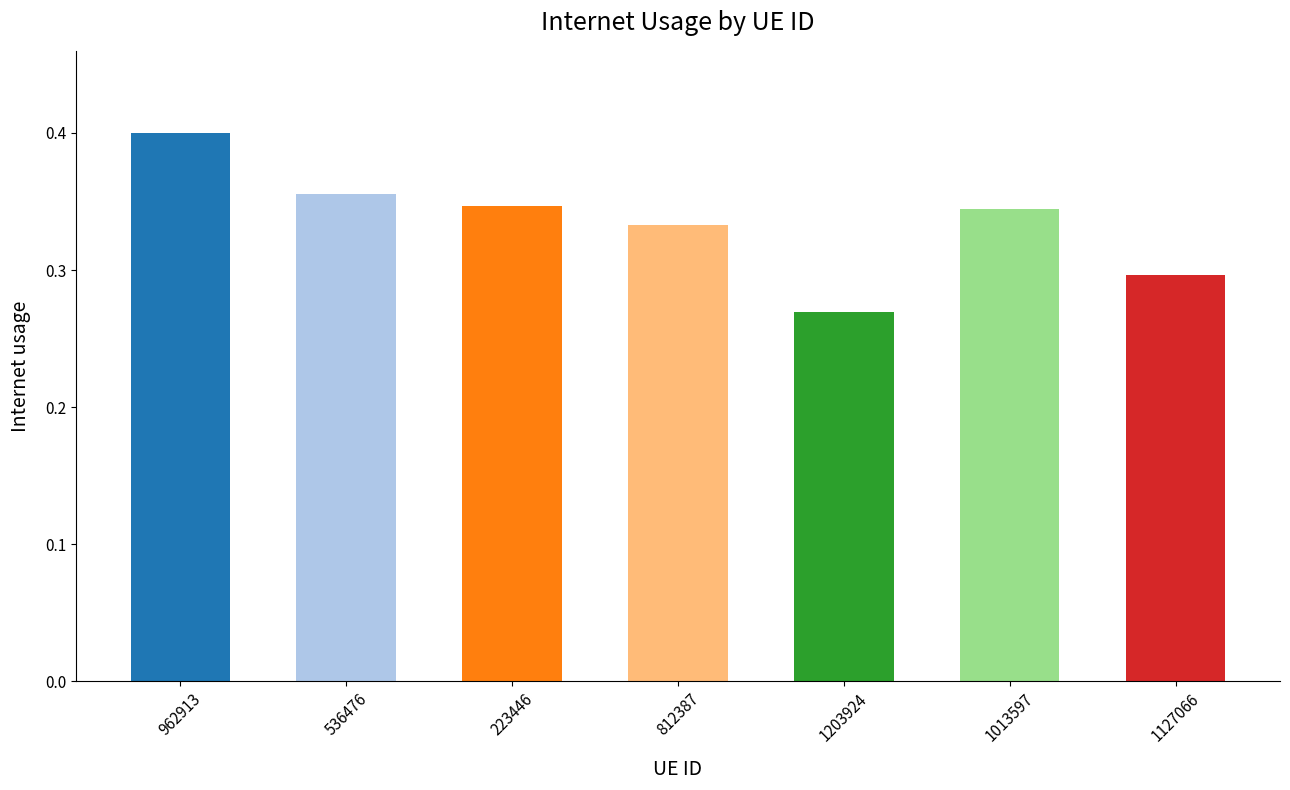

Which label corresponds to the smallest value in the chart?

1203924